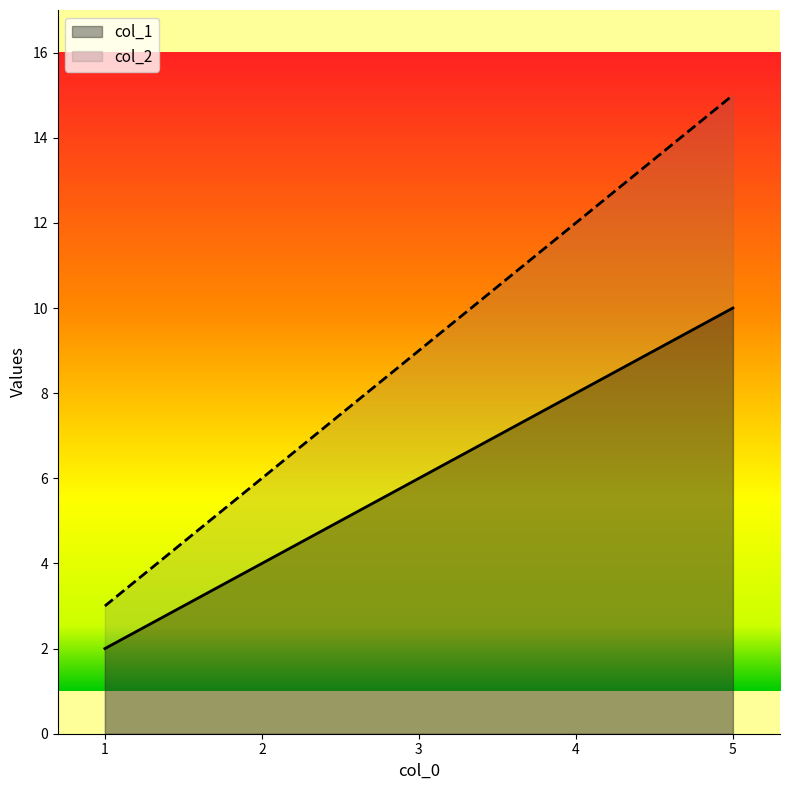

Which series has the largest range (max minus min)?

col_2